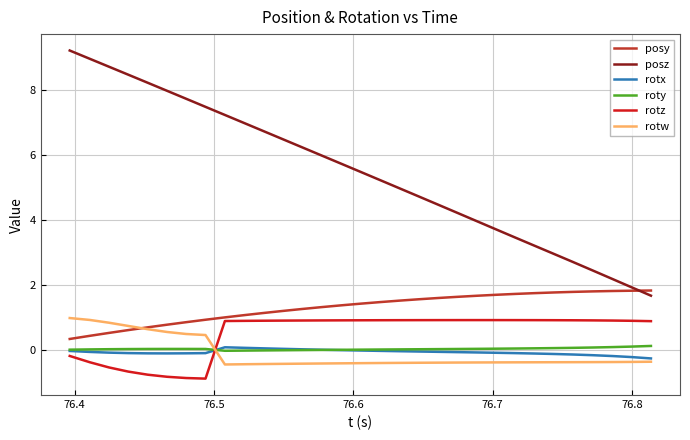

True or false: rotw and posz intersect in this chart.

False